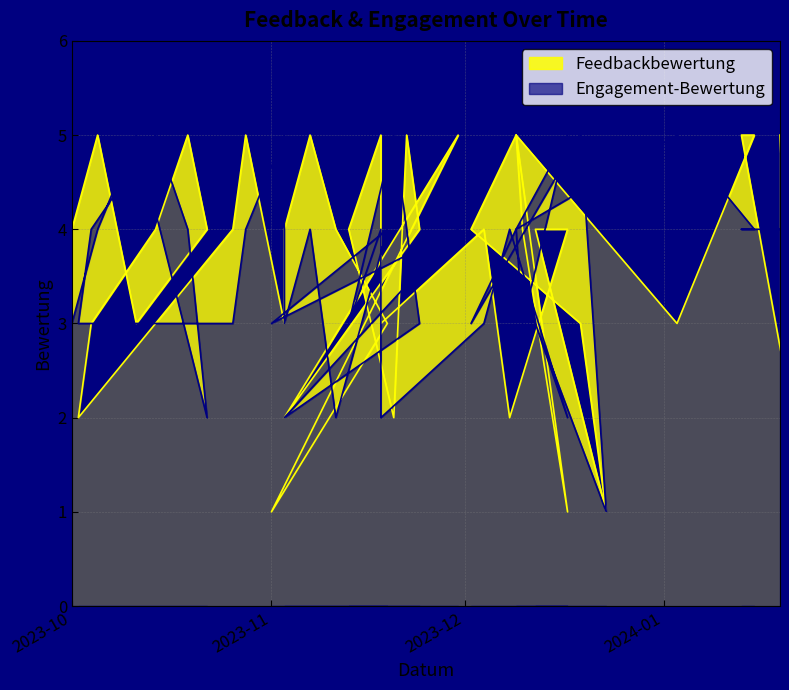

The Feedbackbewertung series shows 5 at 2023-10-04. True or false?

False